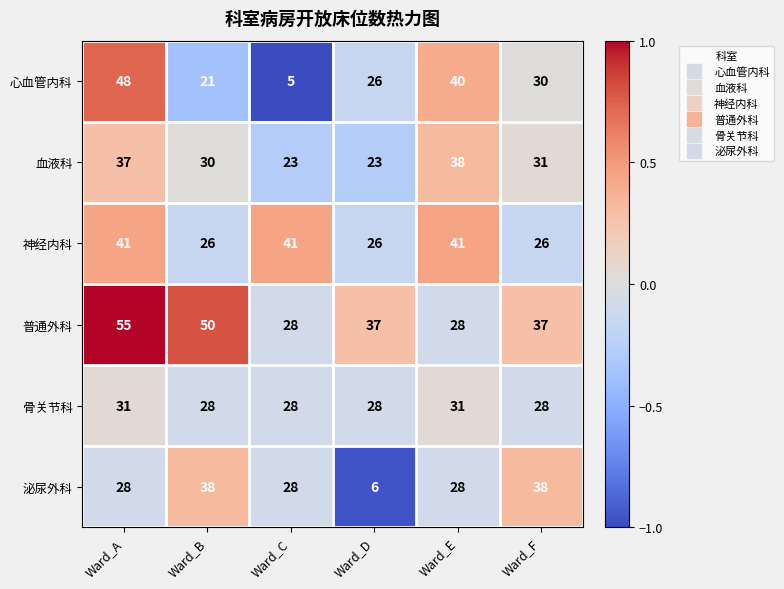

Which category has the highest value across all series?

Ward_A